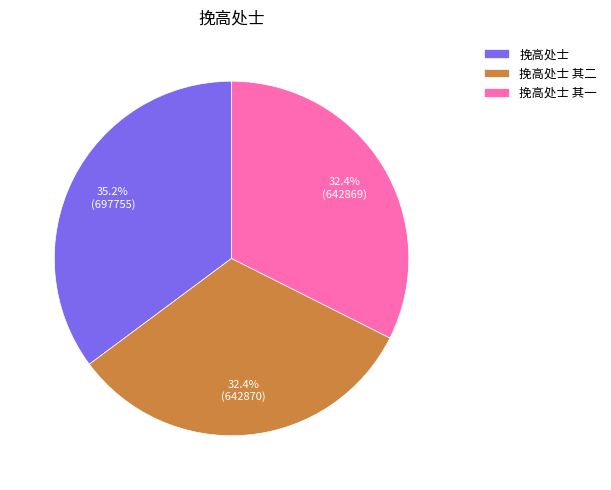

Does 挽高处士 其一 account for over 50% of the chart?

No